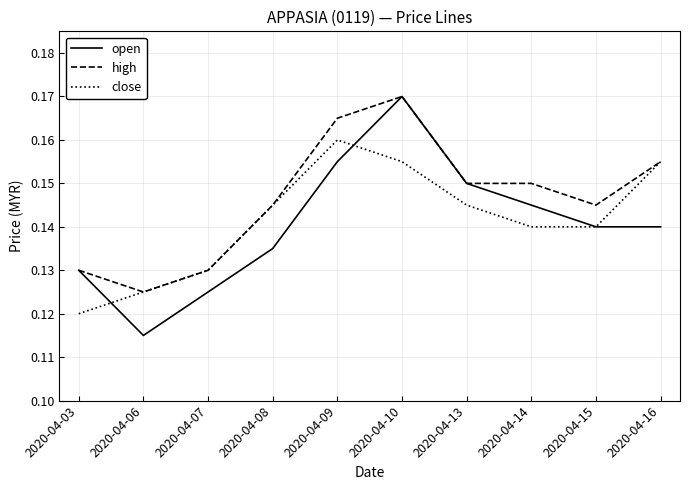

The open series shows 0.2 at 2020-04-14. True or false?

False